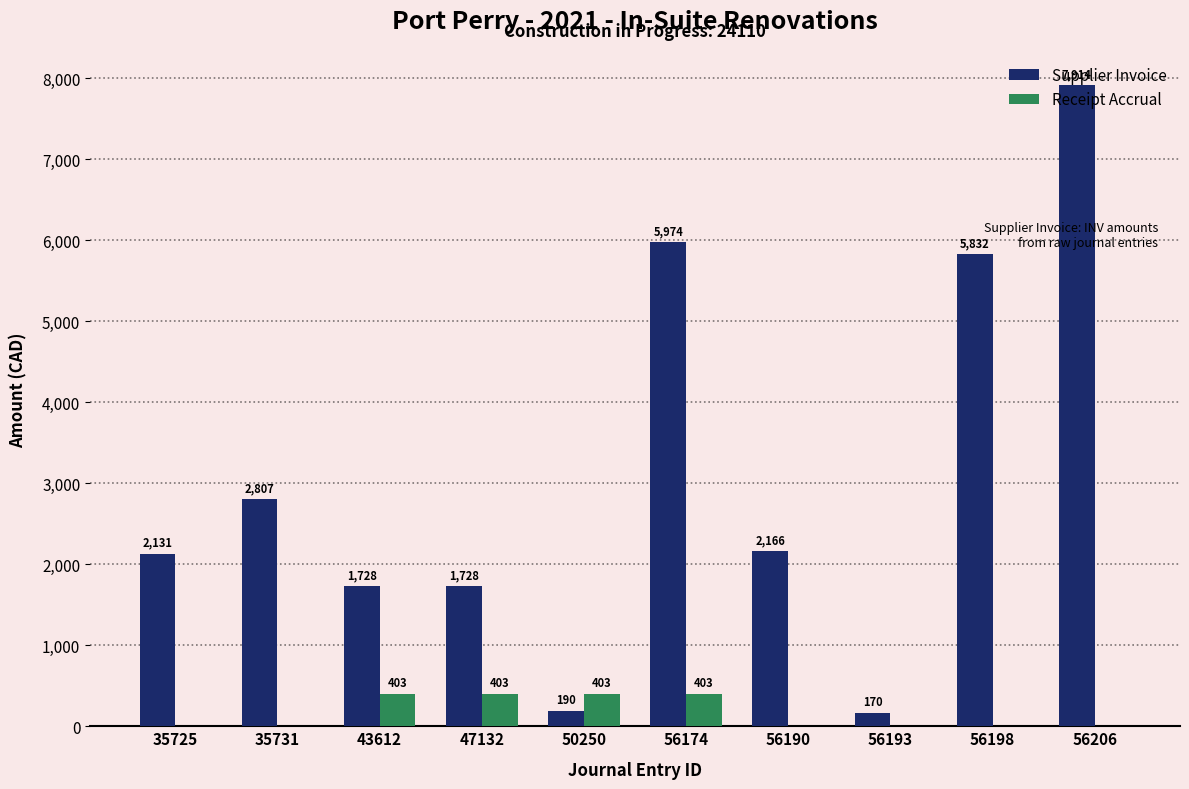

What is the difference between the Supplier Invoice values at 56174 and 56190?

3808.4